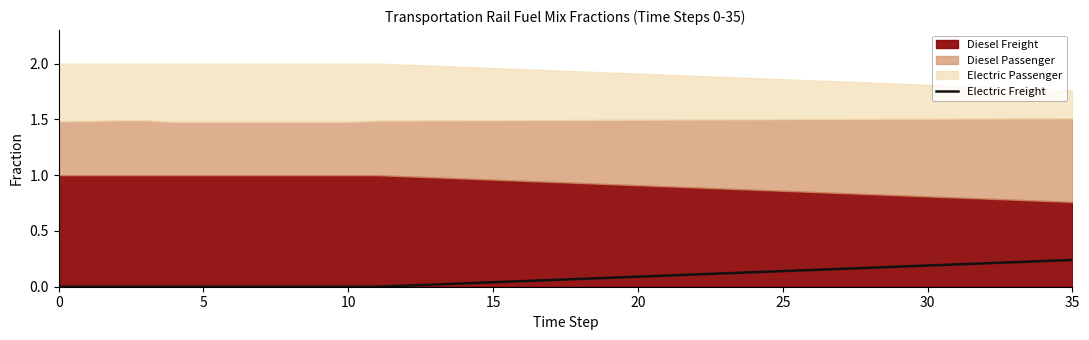

The chart shows a value of -0.1 at 5. True or false?

False